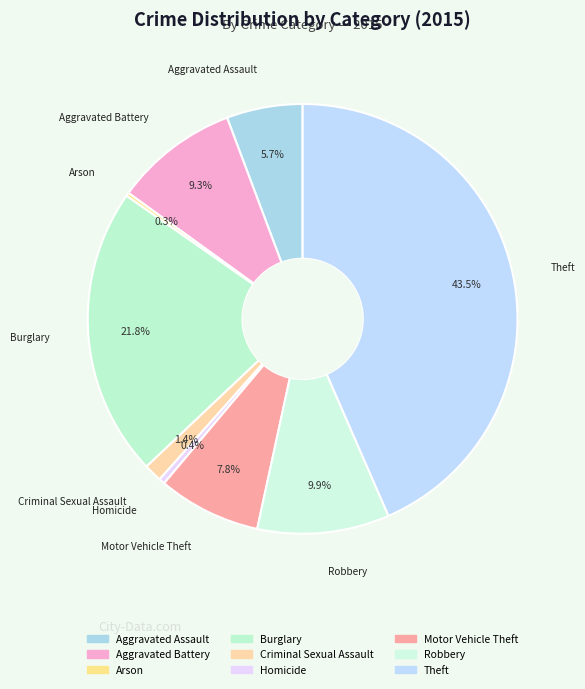

Which category has the biggest portion of the pie?

Theft